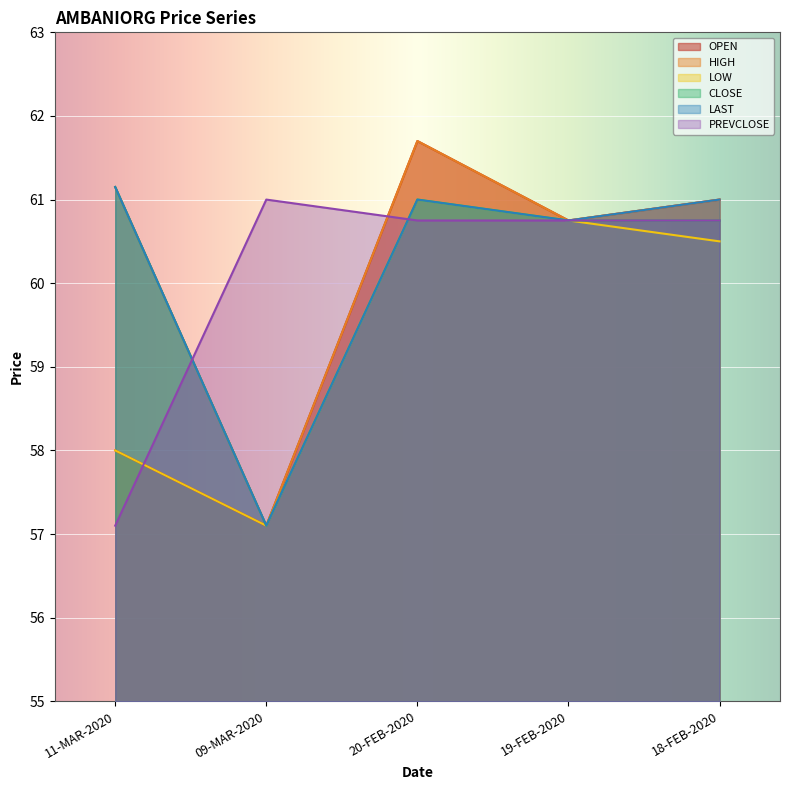

Between which two adjacent categories do PREVCLOSE and CLOSE first intersect?

11-MAR-2020 and 09-MAR-2020